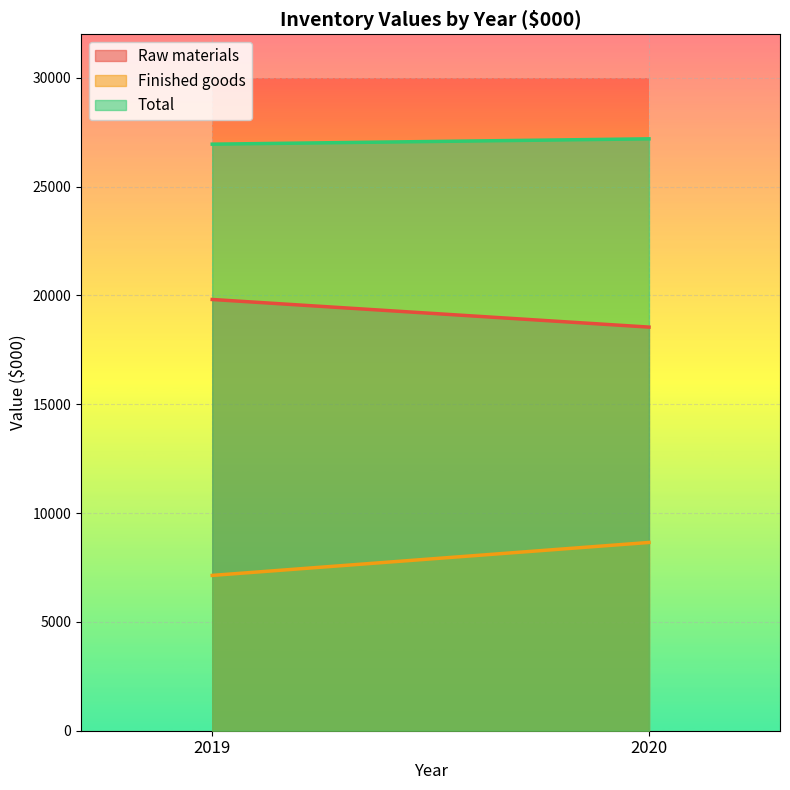

What is the value of the Raw materials point at the 2nd from the left?

18547